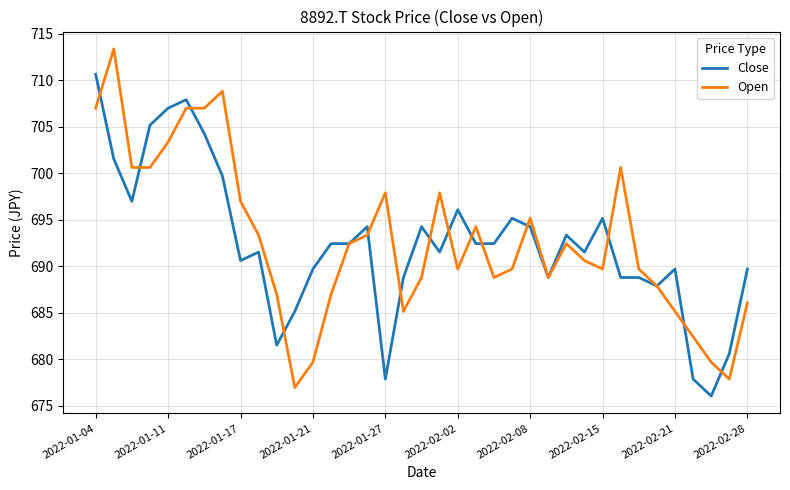

How many lines are shown in the chart?

2